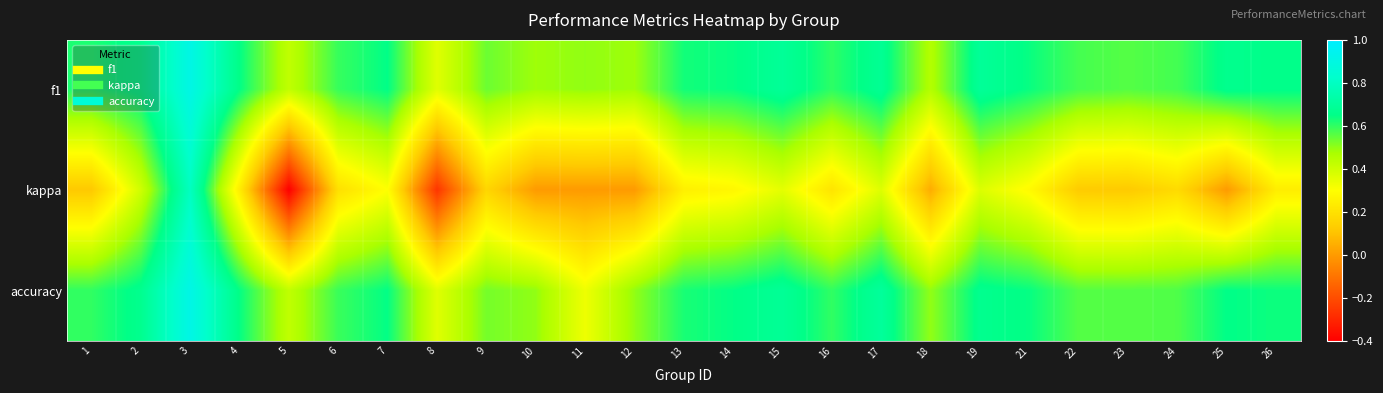

Reading right to left, list all the values displayed in this chart.

f1: 26=0.7	25=0.7	24=0.6	23=0.6	22=0.6	21=0.6	19=0.7	18=0.5	17=0.7	16=0.6	15=0.7	14=0.6	13=0.6	12=0.5	11=0.5	10=0.5	9=0.5	8=0.4	7=0.6	6=0.6	5=0.4	4=0.6	3=0.9	2=0.7	1=0.6
kappa: 26=0.2	25=0.0	24=0.2	23=0.1	22=0.1	21=0.3	19=0.4	18=0.0	17=0.4	16=0.2	15=0.4	14=0.3	13=0.2	12=0.0	11=0.0	10=0.0	9=0.2	8=-0.3	7=0.3	6=0.2	5=-0.4	4=0.2	3=0.8	2=0.4	1=0.1
accuracy: 26=0.6	25=0.7	24=0.6	23=0.6	22=0.6	21=0.6	19=0.7	18=0.5	17=0.7	16=0.6	15=0.7	14=0.6	13=0.6	12=0.5	11=0.3	10=0.5	9=0.5	8=0.4	7=0.6	6=0.6	5=0.4	4=0.6	3=0.9	2=0.7	1=0.6